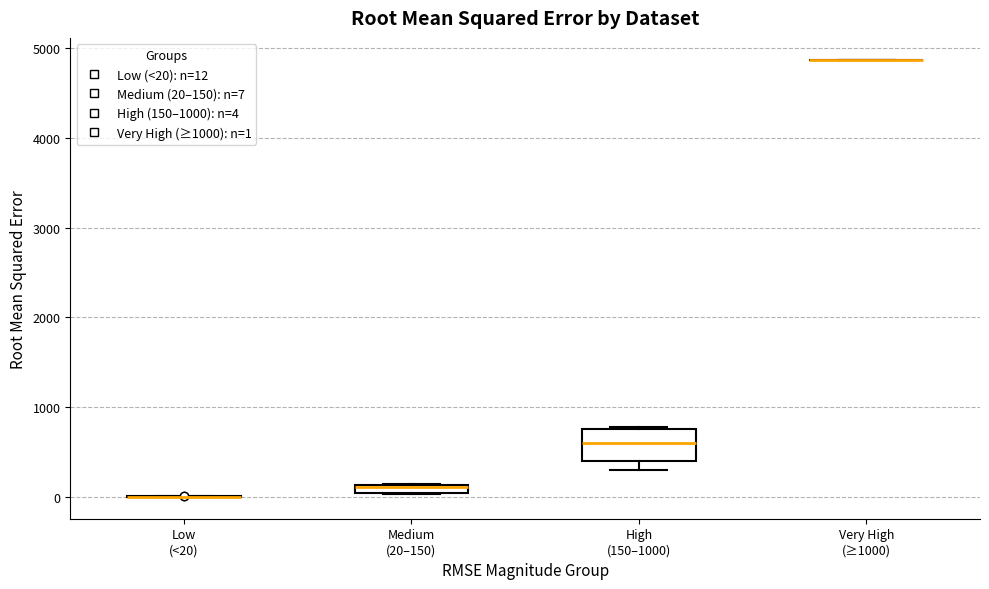

Where is the lower edge of the box for Medium (20–150) on the y-axis? The values are not printed on the chart, so give them approximately, as read against the axis.

0